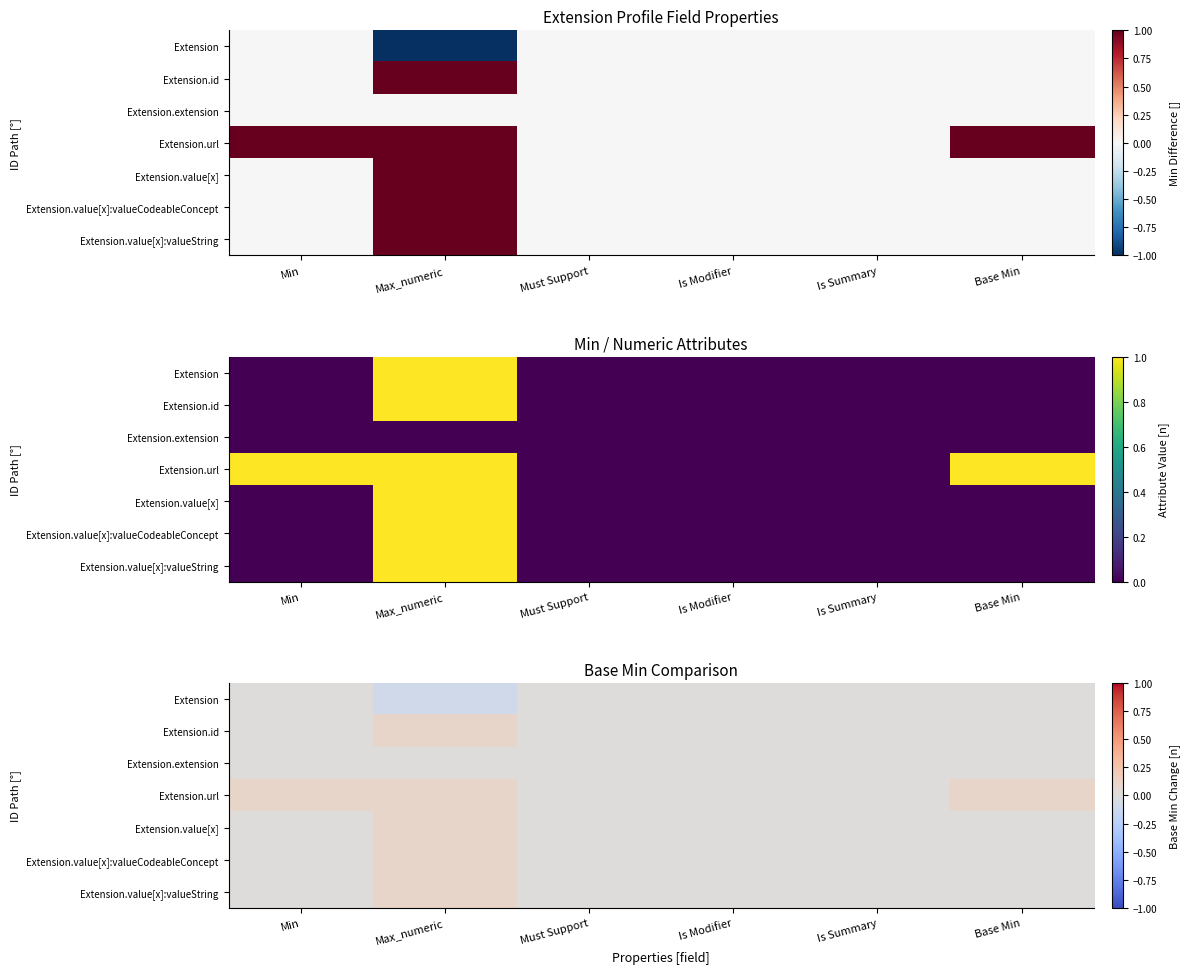

Which series has the largest range (max minus min)?

Extension